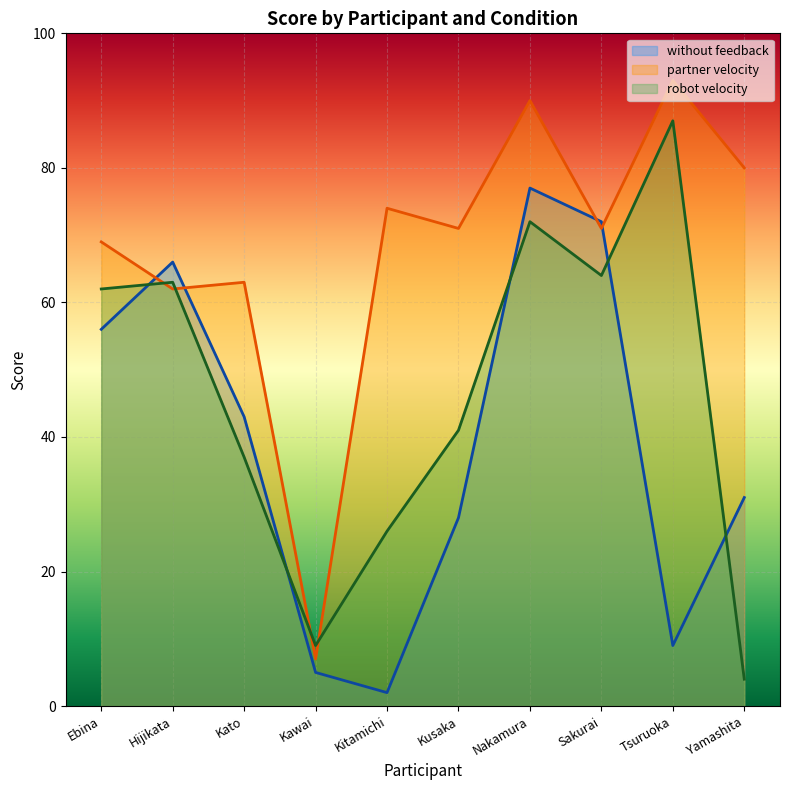

In robot velocity, how many points are higher than both neighbors (excluding endpoints)?

3